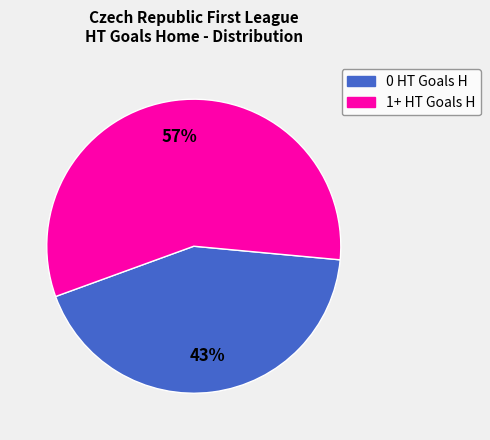

True or false: 1+ HT Goals H accounts for 57% of the total.

True